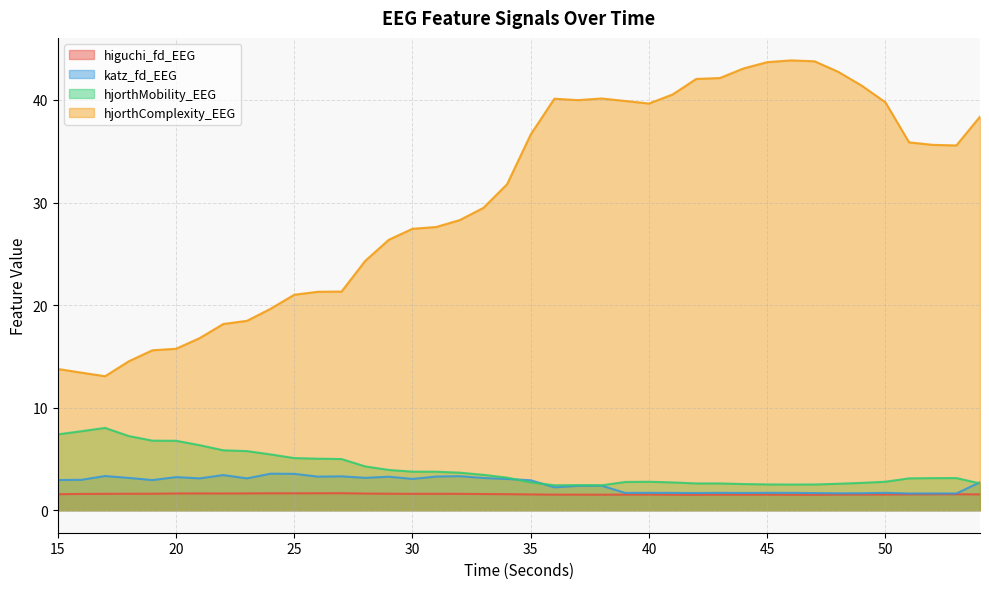

Reading right to left, transcribe all the data shown in this chart.

higuchi_fd_EEG: 1.5	1.6	1.6	1.5	1.5	1.5	1.5	1.5	1.5	1.5	1.5	1.5	1.5	1.5	1.5	1.5	1.5	1.5	1.5	1.5	1.6	1.6	1.6	1.6	1.6	1.6	1.6	1.7	1.7	1.7	1.7	1.6	1.6	1.6	1.6	1.6	1.6	1.6	1.6	1.6
katz_fd_EEG: 2.7	1.6	1.6	1.6	1.7	1.7	1.6	1.7	1.7	1.7	1.7	1.7	1.7	1.7	1.7	1.7	2.4	2.4	2.2	2.9	3.0	3.1	3.3	3.3	3.1	3.3	3.2	3.3	3.3	3.5	3.6	3.1	3.4	3.1	3.2	2.9	3.2	3.3	3.0	2.9
hjorthMobility_EEG: 2.6	3.1	3.1	3.1	2.8	2.7	2.6	2.5	2.5	2.5	2.6	2.6	2.6	2.7	2.8	2.8	2.4	2.4	2.4	2.7	3.2	3.5	3.7	3.8	3.8	3.9	4.3	5.0	5.0	5.1	5.4	5.8	5.8	6.3	6.8	6.8	7.2	8.0	7.7	7.4
hjorthComplexity_EEG: 38.4	35.6	35.6	35.9	39.8	41.4	42.8	43.8	43.9	43.7	43.1	42.1	42.1	40.5	39.7	39.9	40.1	40.0	40.1	36.6	31.8	29.5	28.3	27.6	27.4	26.4	24.3	21.3	21.3	21.0	19.6	18.5	18.2	16.8	15.7	15.6	14.5	13.1	13.4	13.8